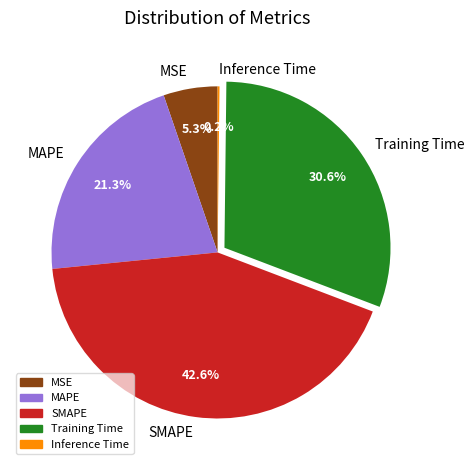

What percentage do SMAPE and MAPE together represent?

63.9%